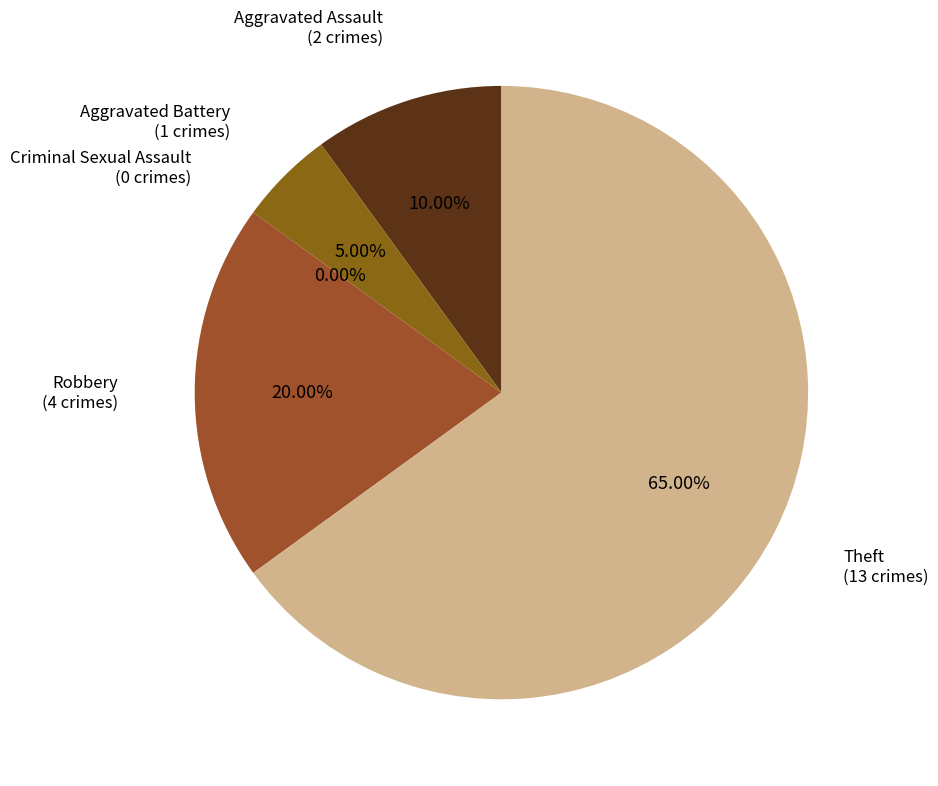

What is the majority slice?

Theft